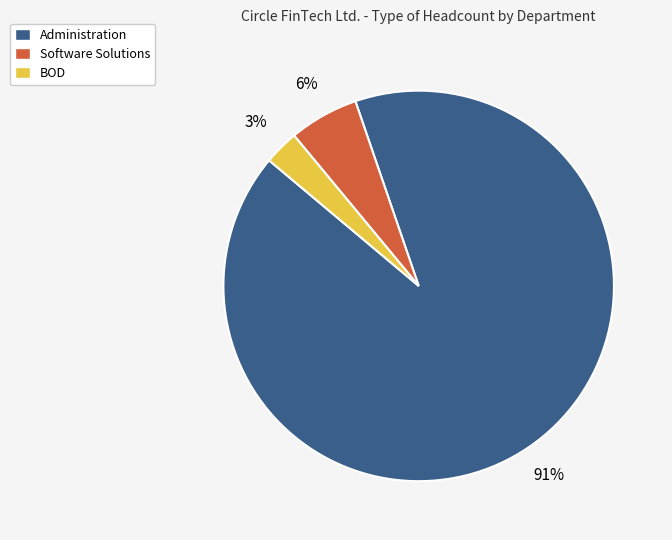

To the nearest percent, what is the average slice percentage?

33%